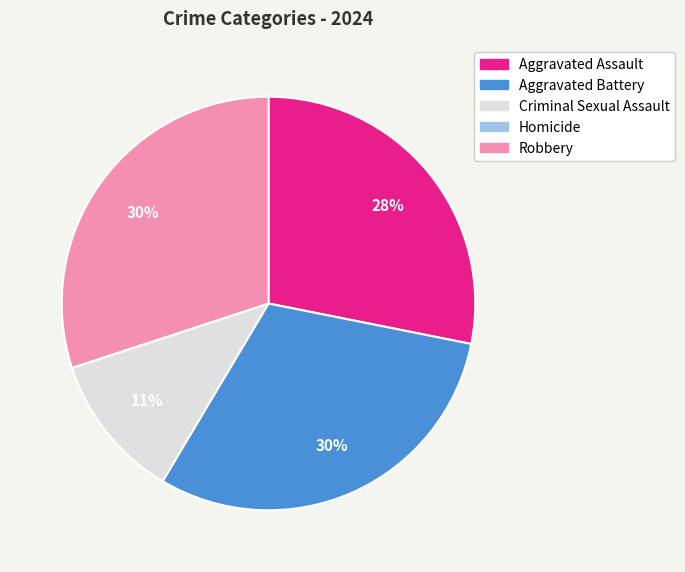

To the nearest percent, what is the average slice percentage?

20%